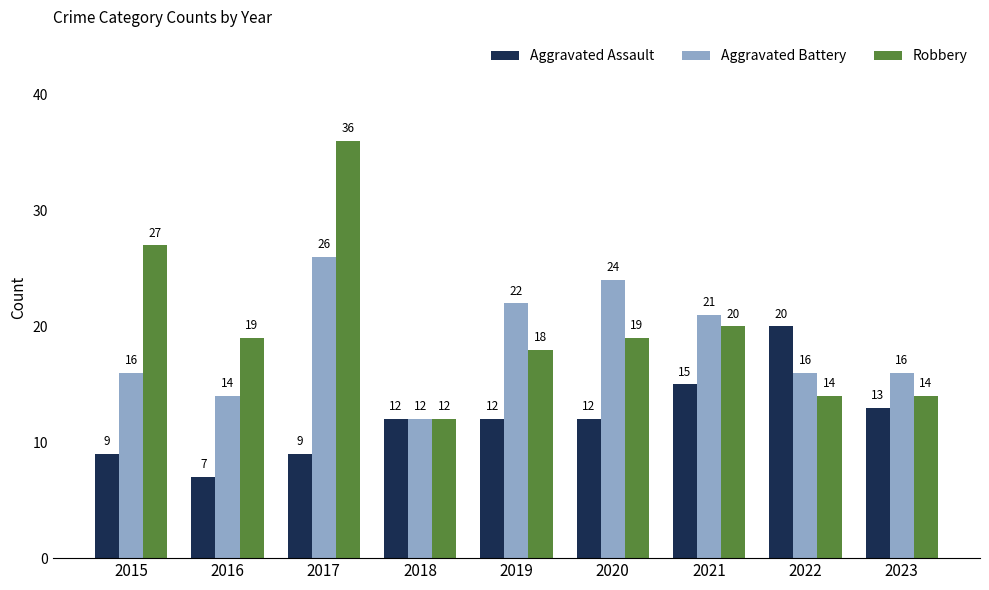

What is the sum of the Robbery values at 2021 and 2022?

34